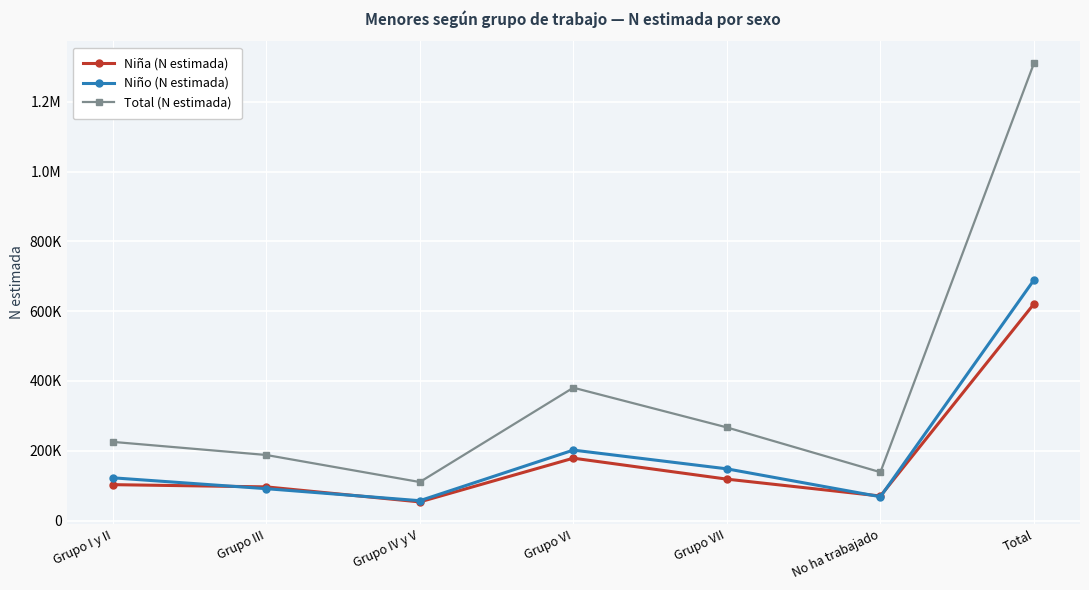

What are all the series names shown in the legend?

Niña (N estimada), Niño (N estimada), Total (N estimada)